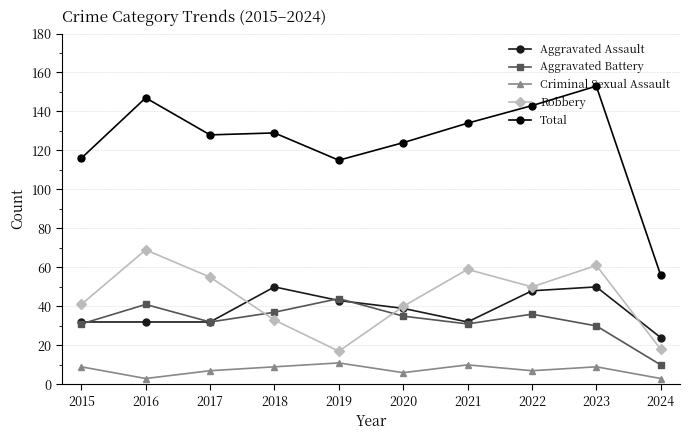

How many values in the Total series are below 129?

5